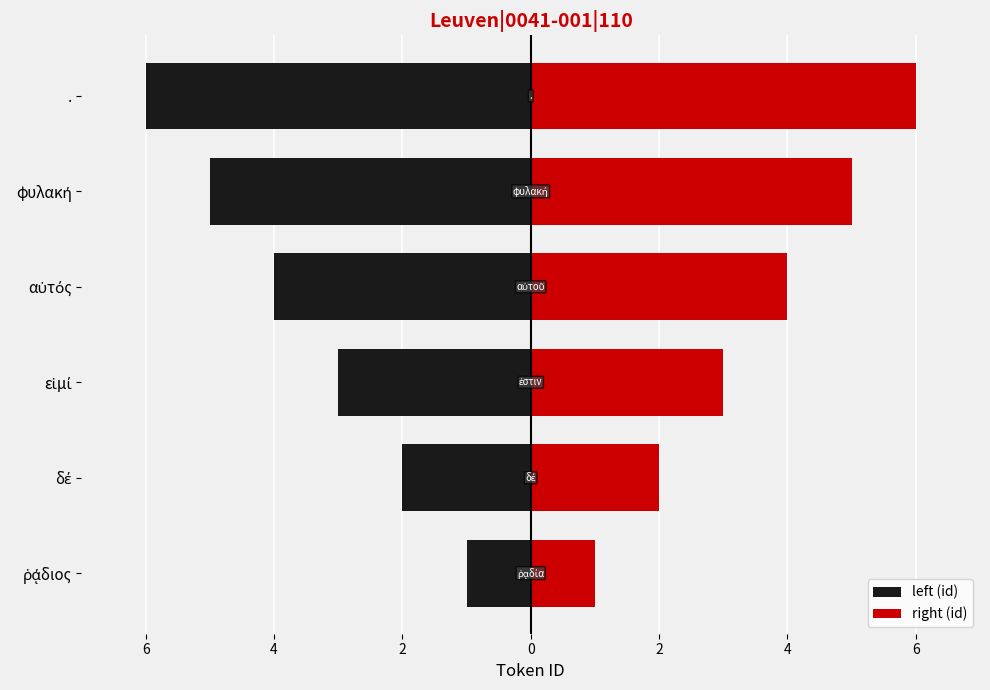

List the series in order of their peak value, lowest first.

left (id), right (id)